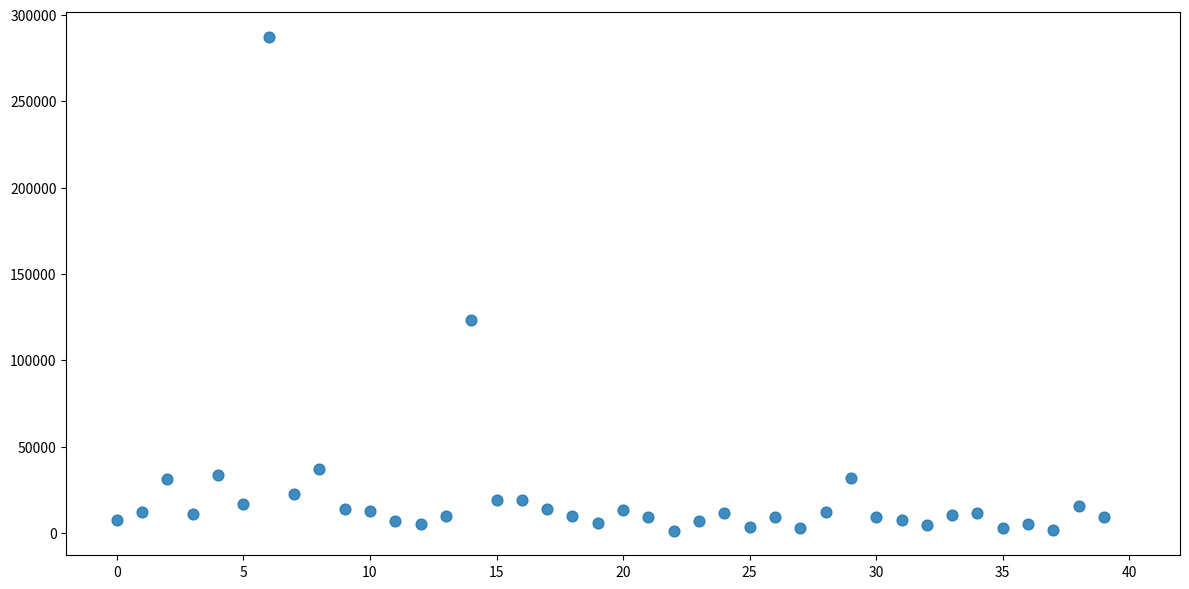

What Y value in the scatter plot is closest to 144444?

123230